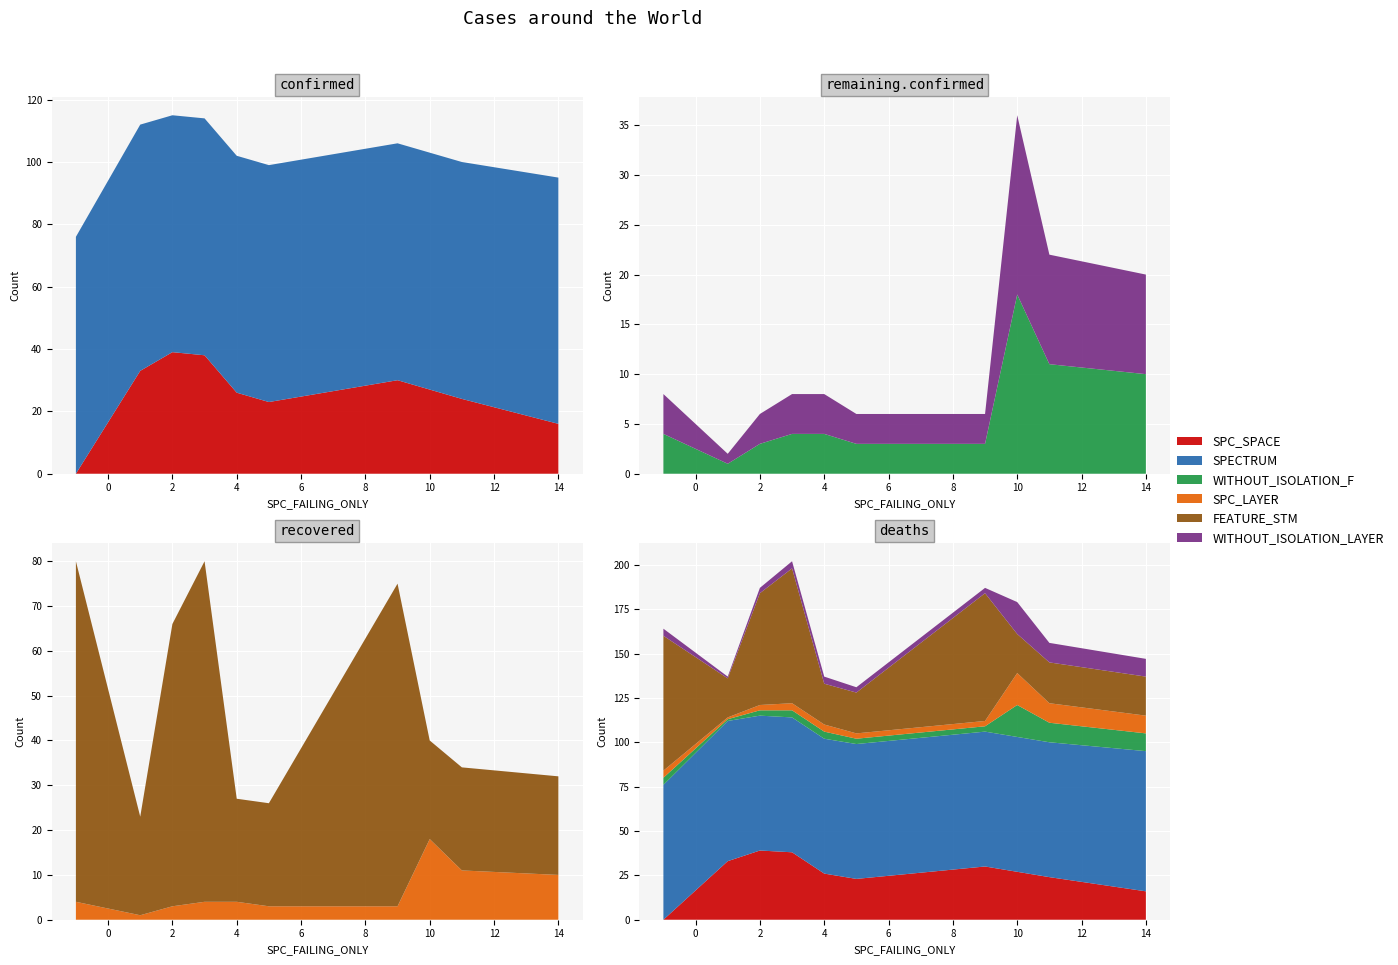

Reading left to right, transcribe all the data shown in this chart.

SPC_SPACE: 0	33	39	38	26	23	30	27	24	16
SPECTRUM: 76	79	76	76	76	76	76	76	76	79
WITHOUT_ISOLATION_F: 4	1	3	4	4	3	3	18	11	10
WITHOUT_ISOLATION_LAYER: 4	1	3	4	4	3	3	18	11	10
SPC_LAYER: 4	1	3	4	4	3	3	18	11	10
FEATURE_STM: 76	22	63	76	23	23	72	22	23	22